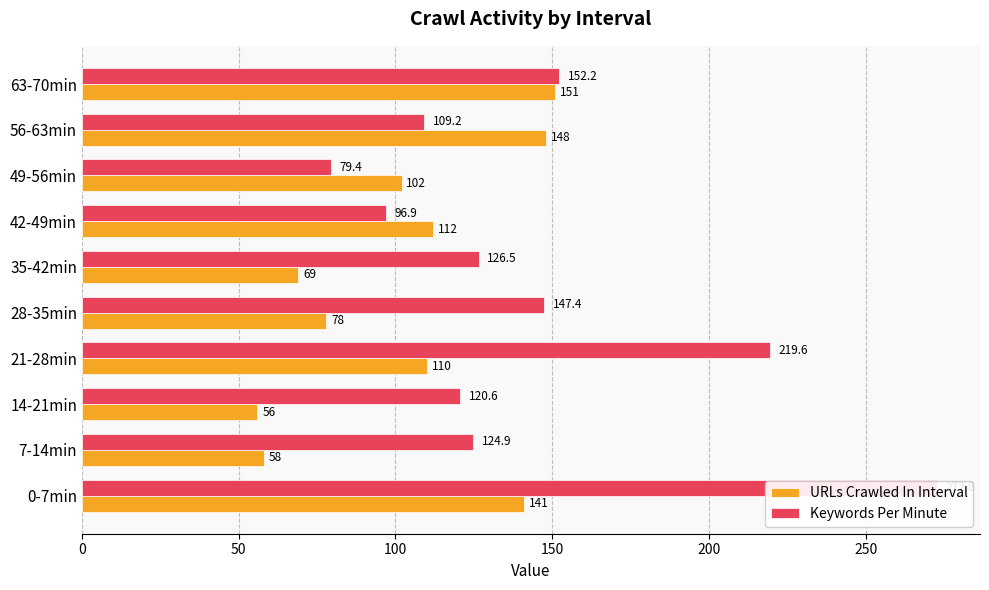

Count the number of data series in this chart.

2